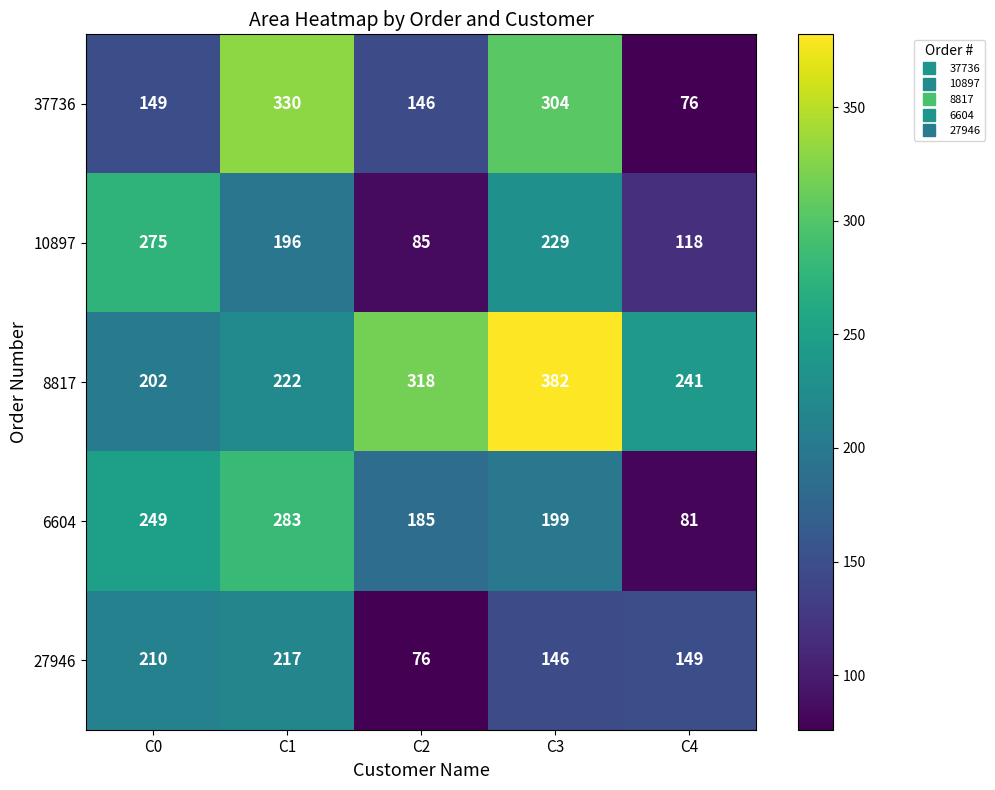

What is the average value of the 6604 series?

199